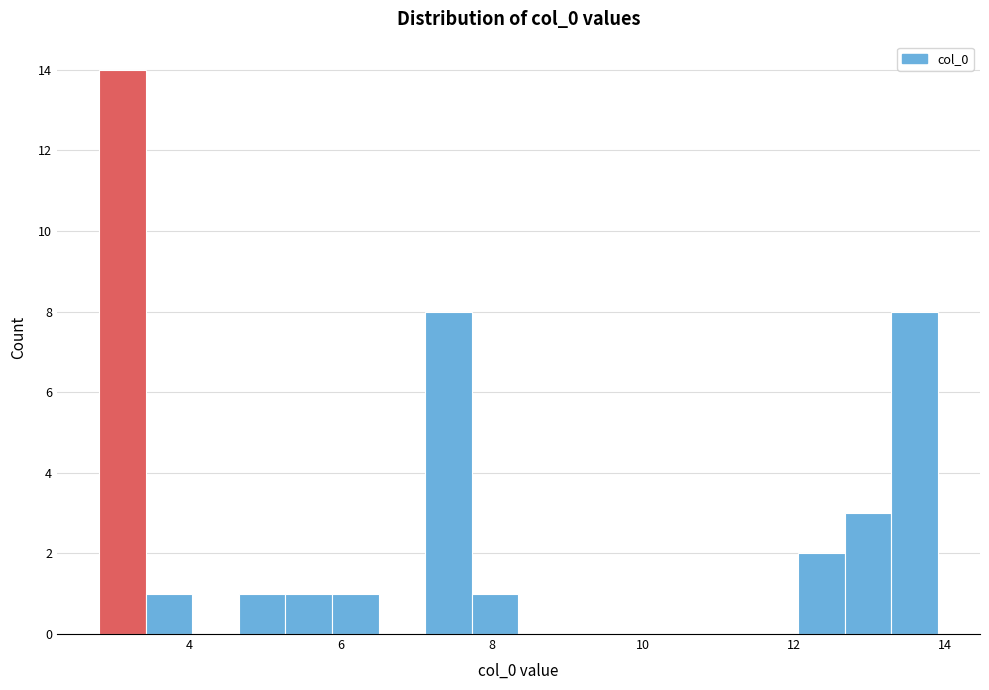

Read against the x-axis, roughly where is the centre of the tallest bar?

3.2